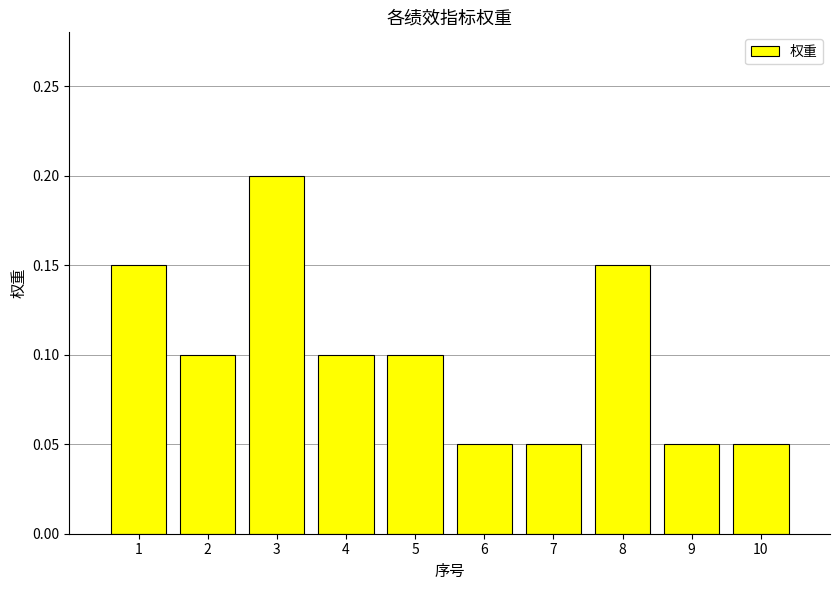

Count the number of categories in the chart.

10